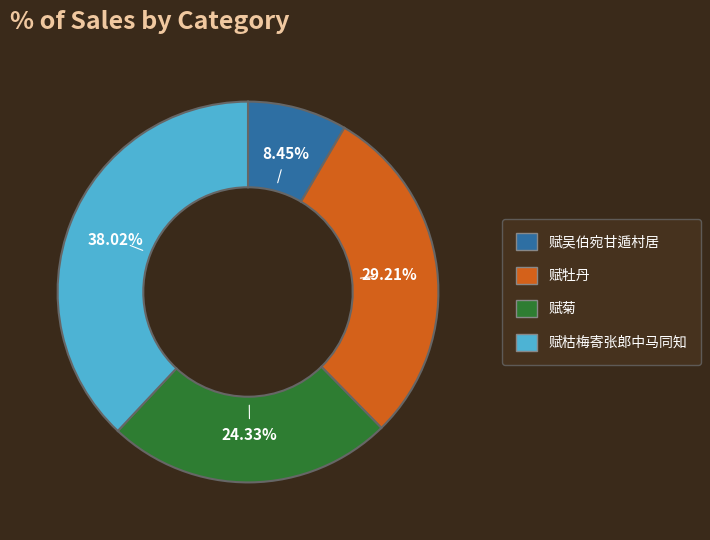

Is there any slice that represents more than half of the pie?

No